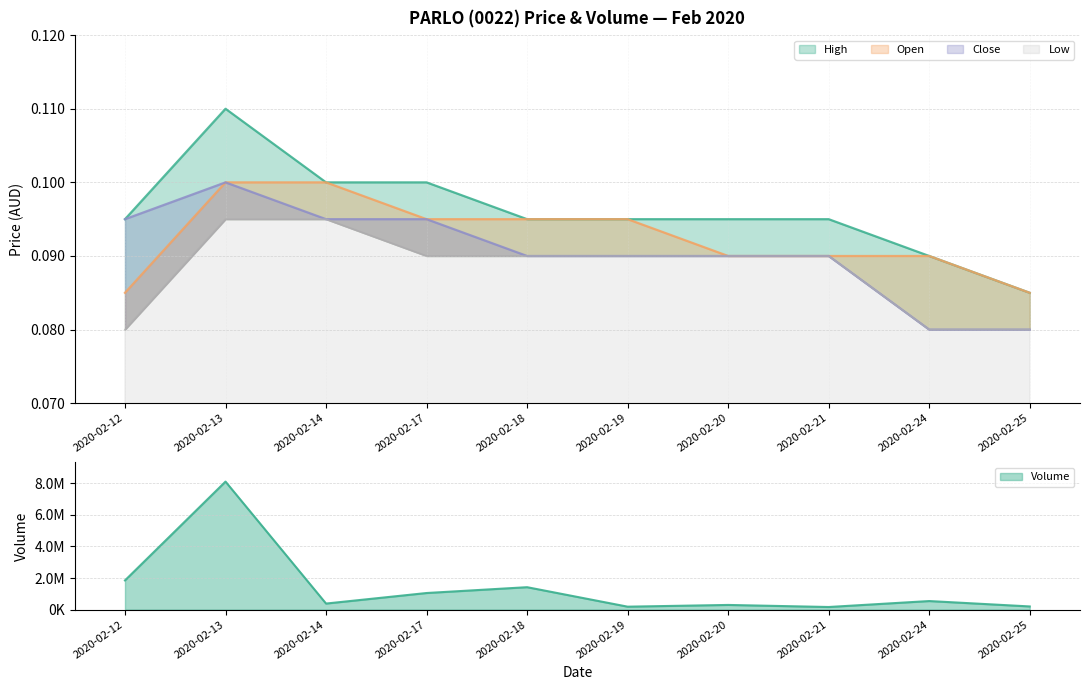

Reading left to right, list all the values displayed in this chart.

high: 2020-02-12=0.1	2020-02-13=0.1	2020-02-14=0.1	2020-02-17=0.1	2020-02-18=0.1	2020-02-19=0.1	2020-02-20=0.1	2020-02-21=0.1	2020-02-24=0.1	2020-02-25=0.1
open: 2020-02-12=0.1	2020-02-13=0.1	2020-02-14=0.1	2020-02-17=0.1	2020-02-18=0.1	2020-02-19=0.1	2020-02-20=0.1	2020-02-21=0.1	2020-02-24=0.1	2020-02-25=0.1
close: 2020-02-12=0.1	2020-02-13=0.1	2020-02-14=0.1	2020-02-17=0.1	2020-02-18=0.1	2020-02-19=0.1	2020-02-20=0.1	2020-02-21=0.1	2020-02-24=0.1	2020-02-25=0.1
low: 2020-02-12=0.1	2020-02-13=0.1	2020-02-14=0.1	2020-02-17=0.1	2020-02-18=0.1	2020-02-19=0.1	2020-02-20=0.1	2020-02-21=0.1	2020-02-24=0.1	2020-02-25=0.1